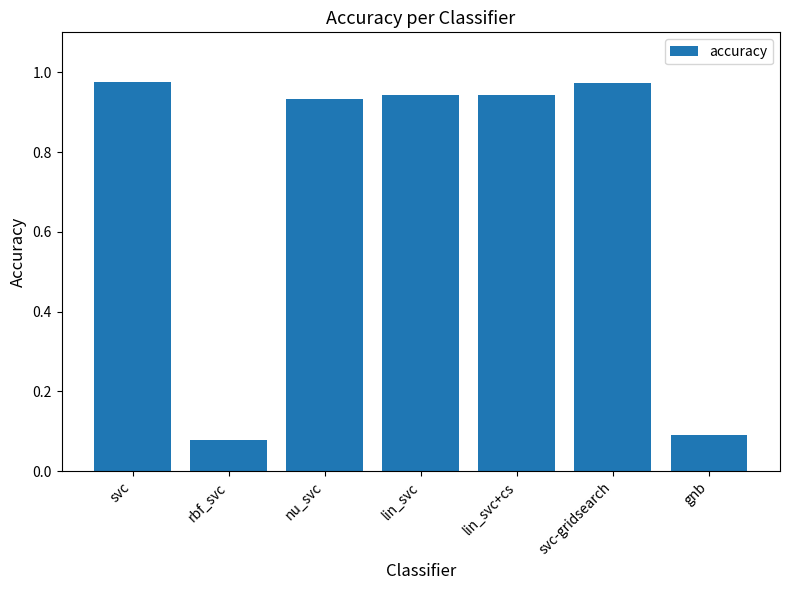

Is it true that the value at gnb is 0.1?

True